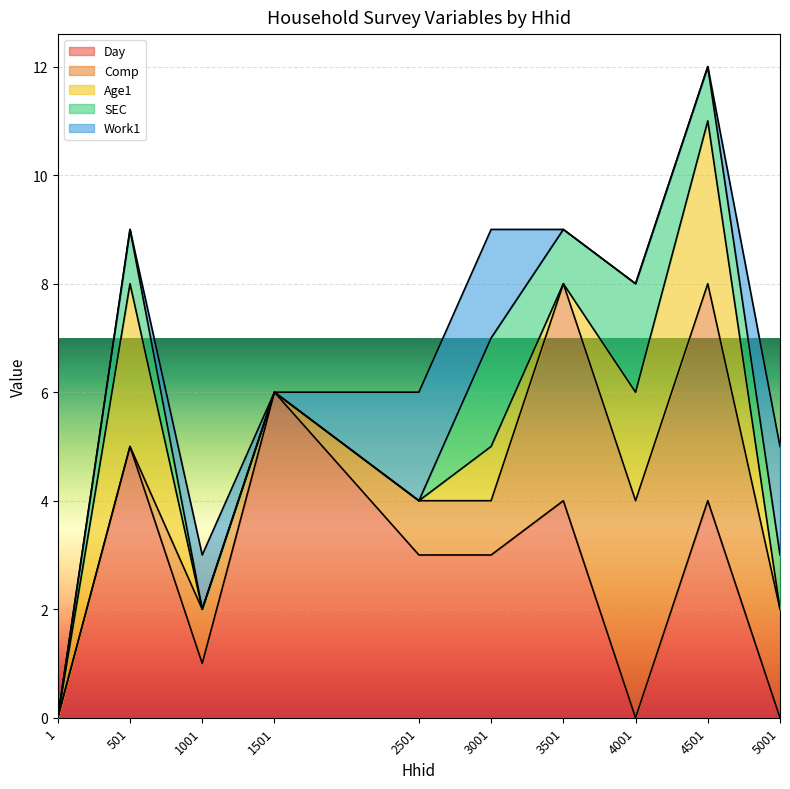

True or false: Day has a value of -3 at 5001.

False